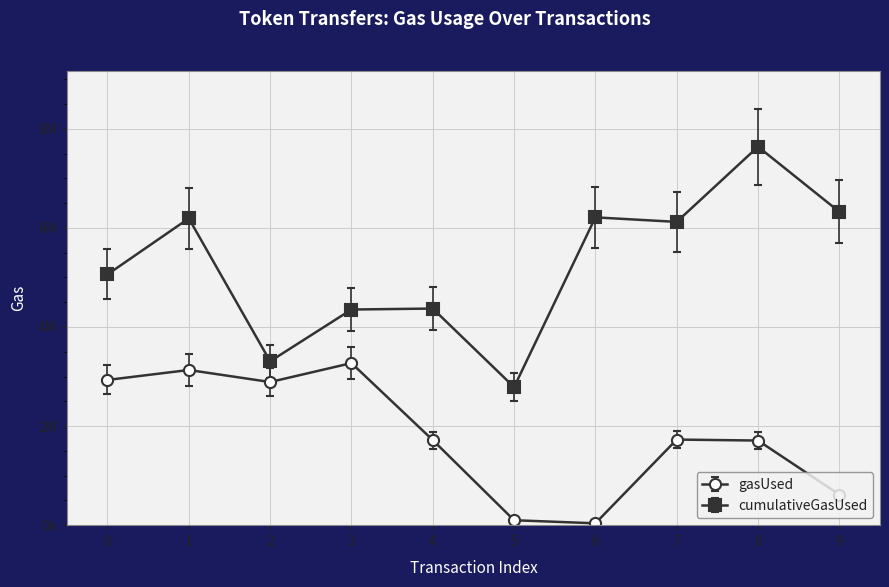

What is the greatest value displayed?

7637987